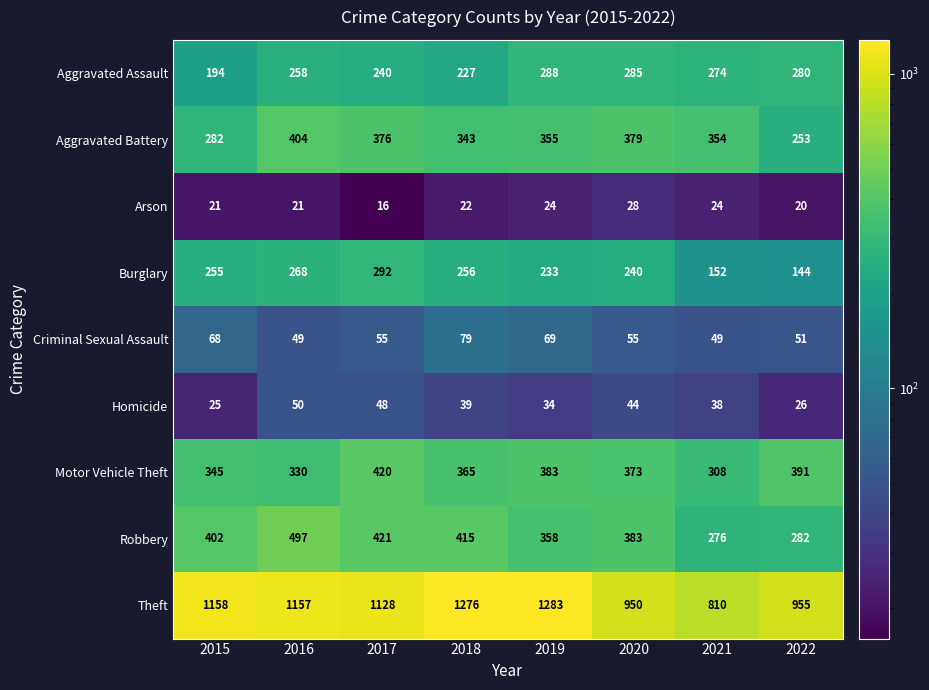

What is the average value of the Arson series?

22